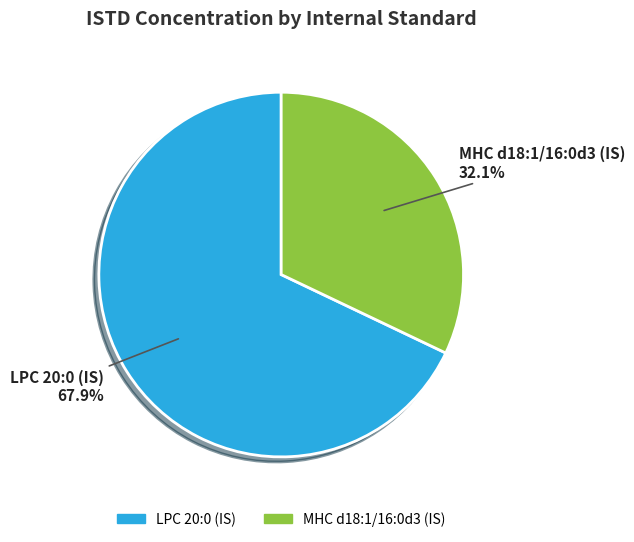

To the nearest percent, what is the difference between the largest and smallest slice percentages?

36%